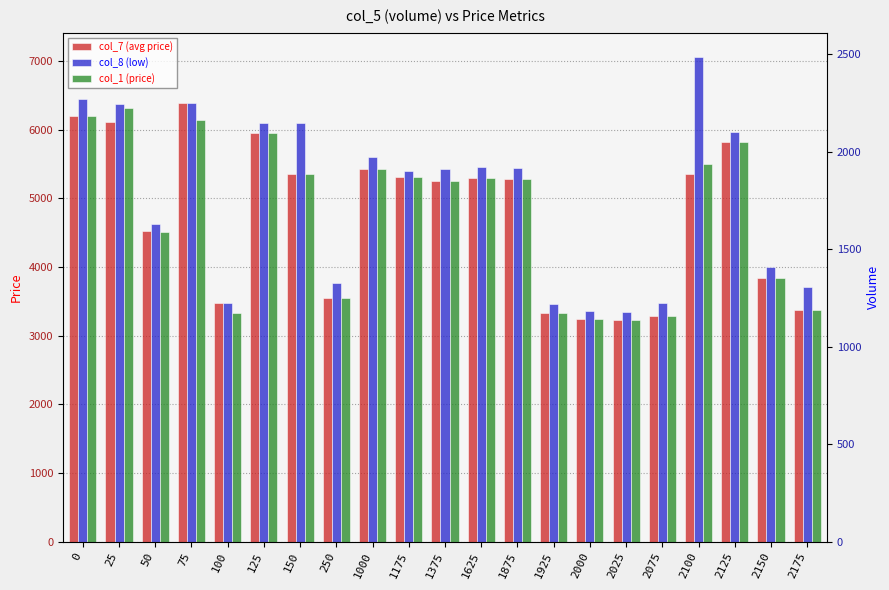

What is the average value of the col_8 (low) series?

4997.2